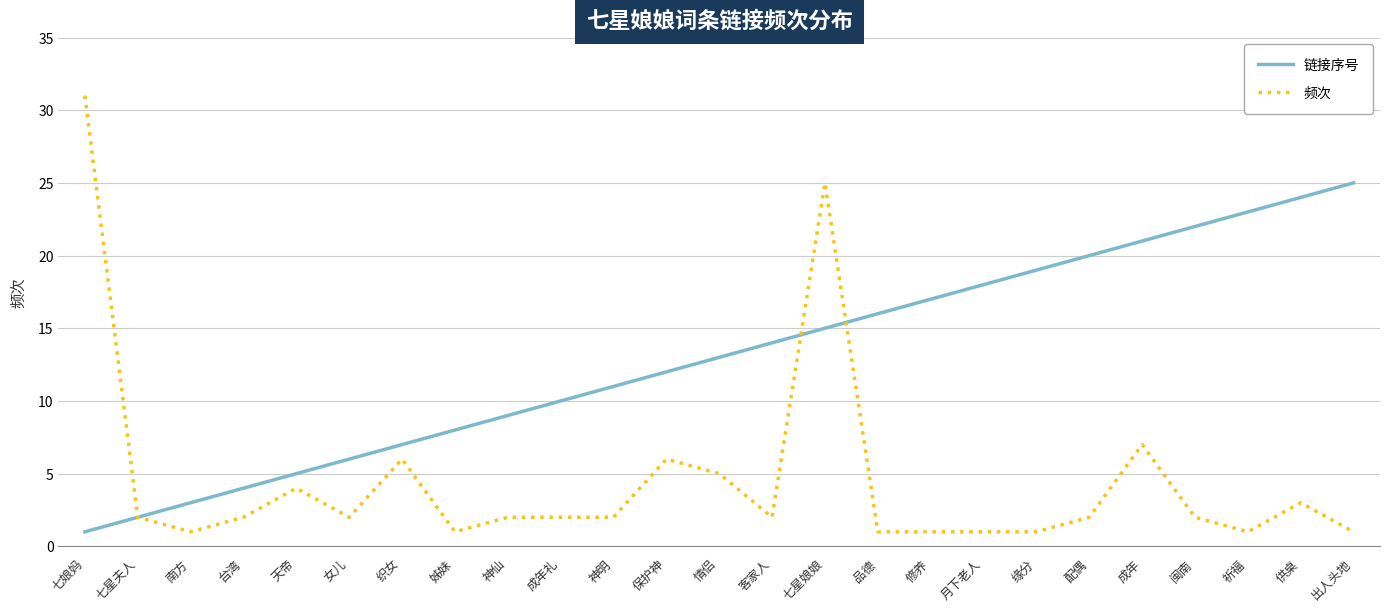

What is the sum of the 频次 values at 织女 and 神仙?

8